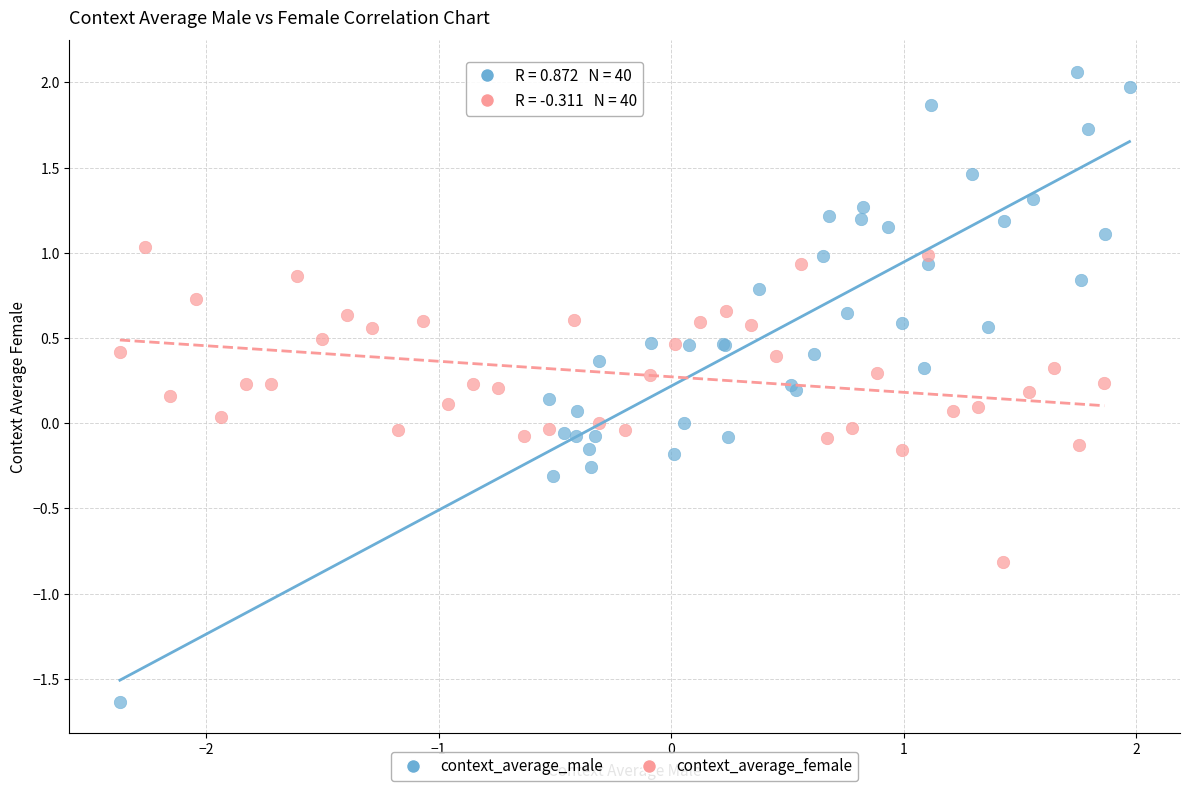

Which series reaches the minimum Y coordinate?

context_average_male